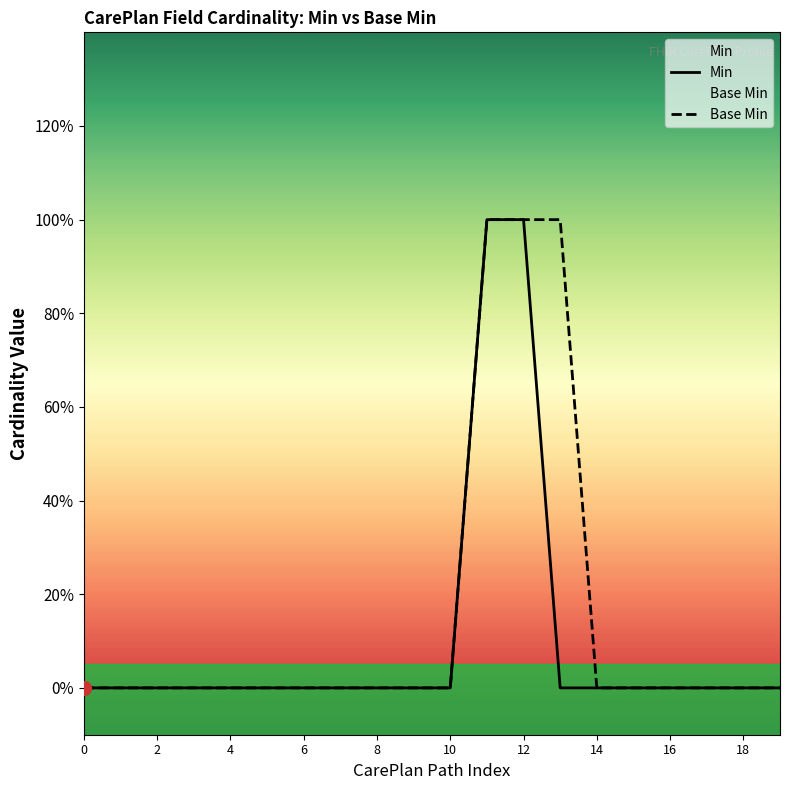

Between 6 and 12, which series saw the biggest shift?

Min